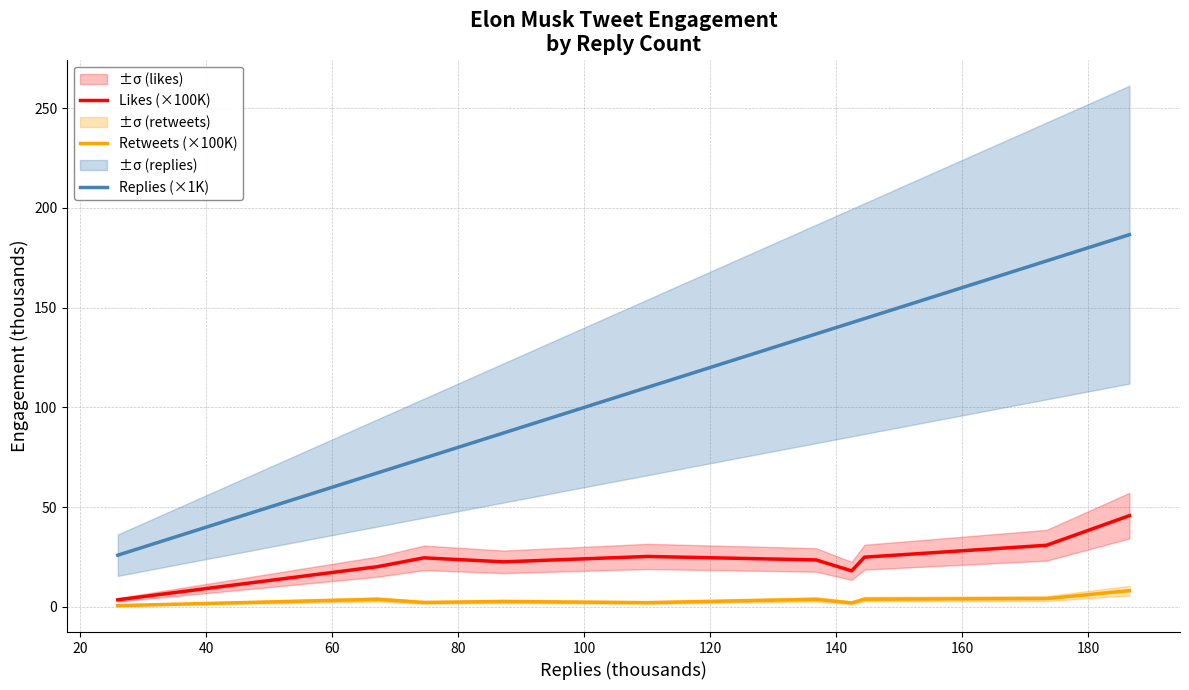

True or false: Replies (×1K) and Likes (×100K) intersect in this chart.

False